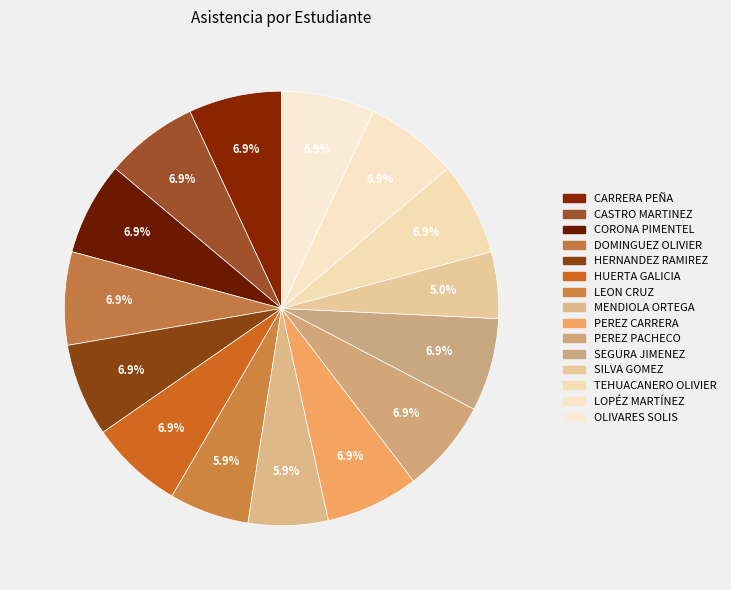

How many slices are in this pie chart?

15